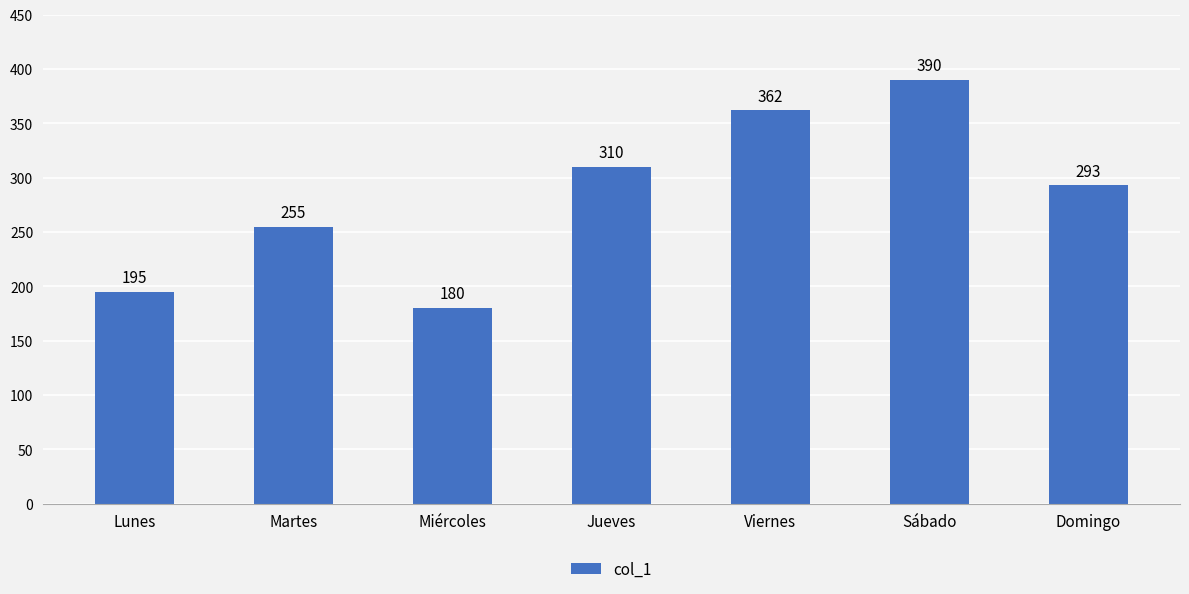

Is it true that the value at Miércoles is 180?

True